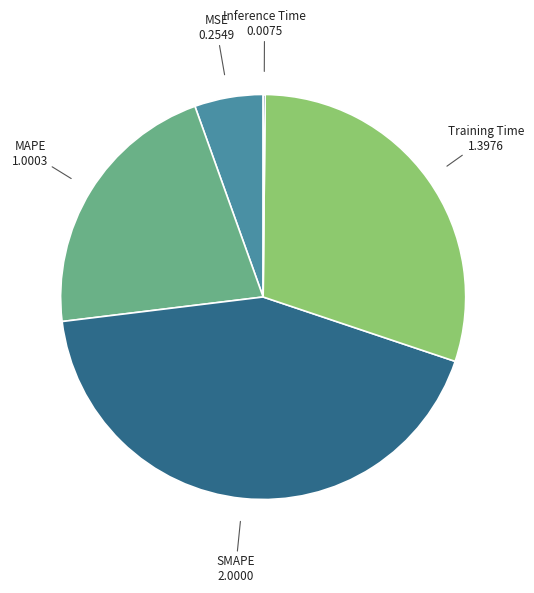

Is there a majority slice in this chart?

No